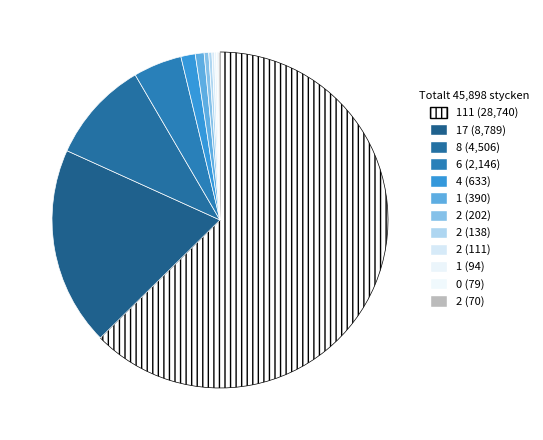

Is there any slice that represents more than half of the pie?

Yes